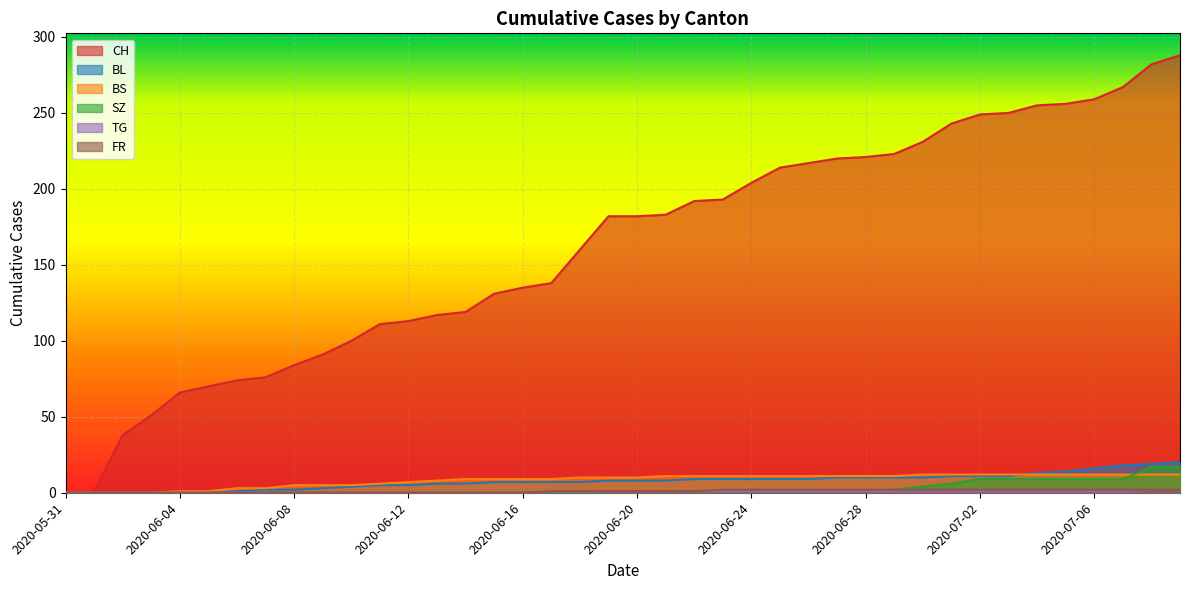

The value of CH at 2020-06-02 is 38. True or false?

True